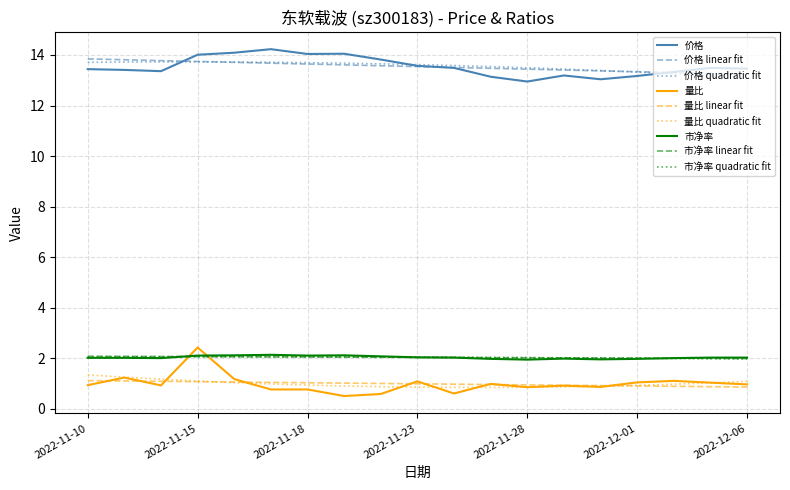

What is the smallest value displayed?

0.5